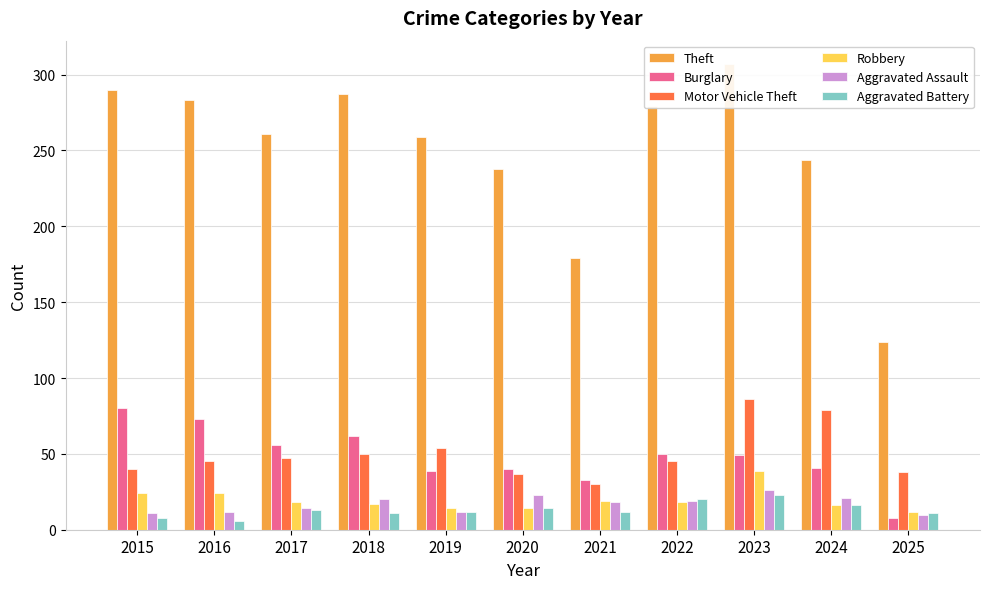

What is the sum of all Aggravated Battery values?

146